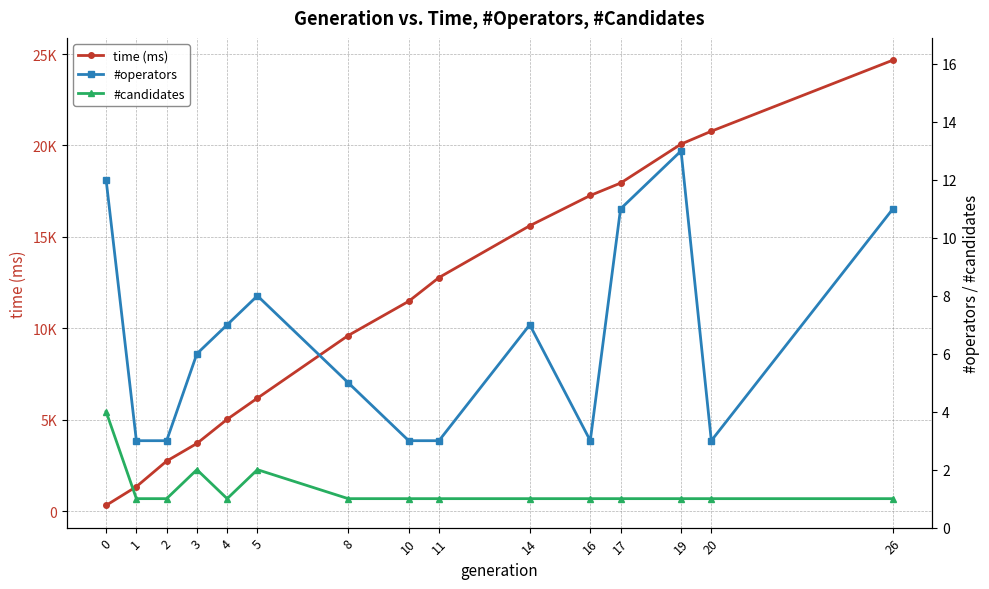

What is the highest value of the #candidates series?

4.0